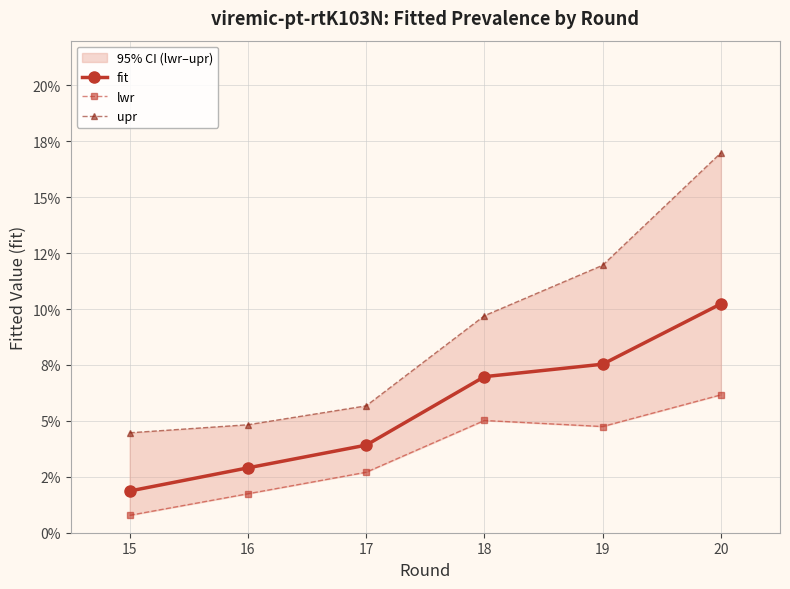

Does the chart display data point markers on the line(s)?

Yes